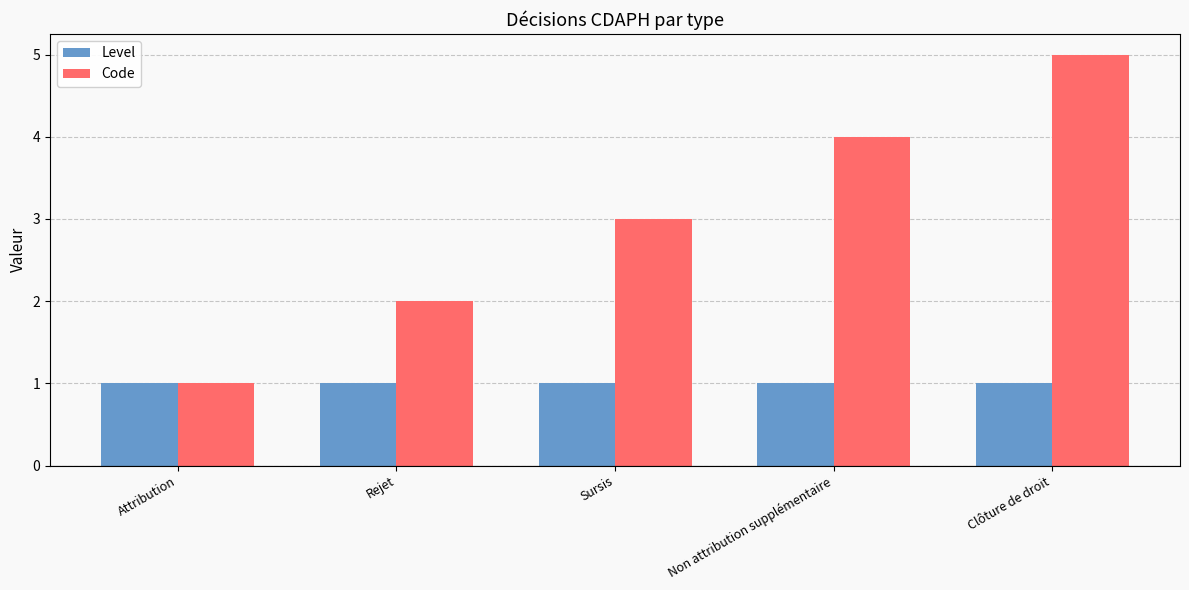

What is the greatest value displayed?

5